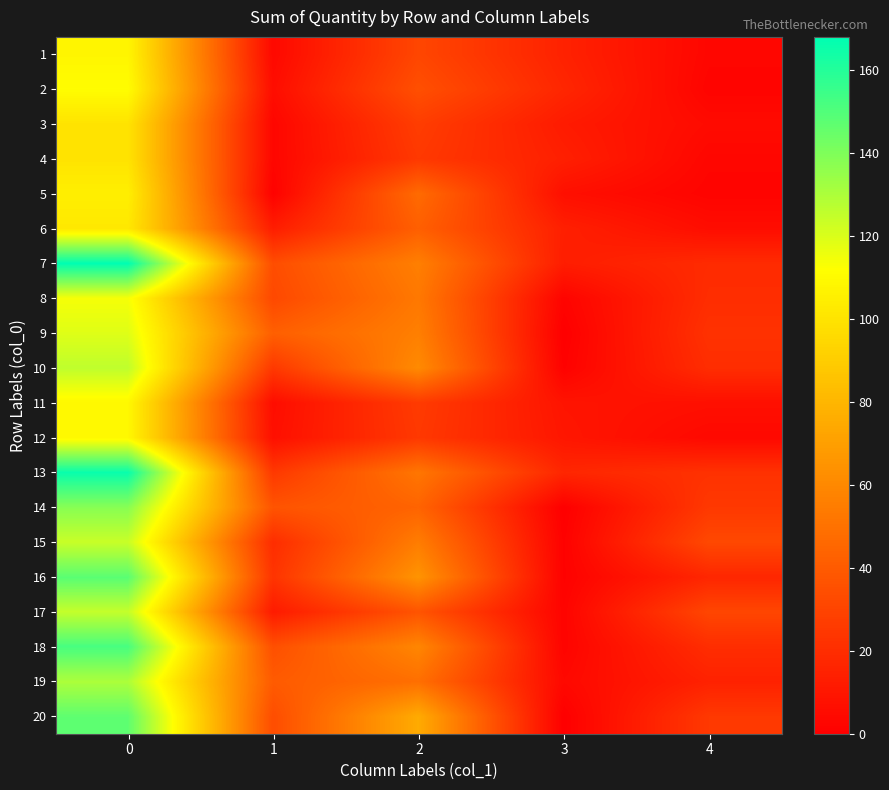

At 4, list the series in order from smallest to largest.

2, 5, 1, 4, 12, 3, 6, 11, 19, 16, 7, 8, 10, 18, 9, 13, 14, 20, 17, 15